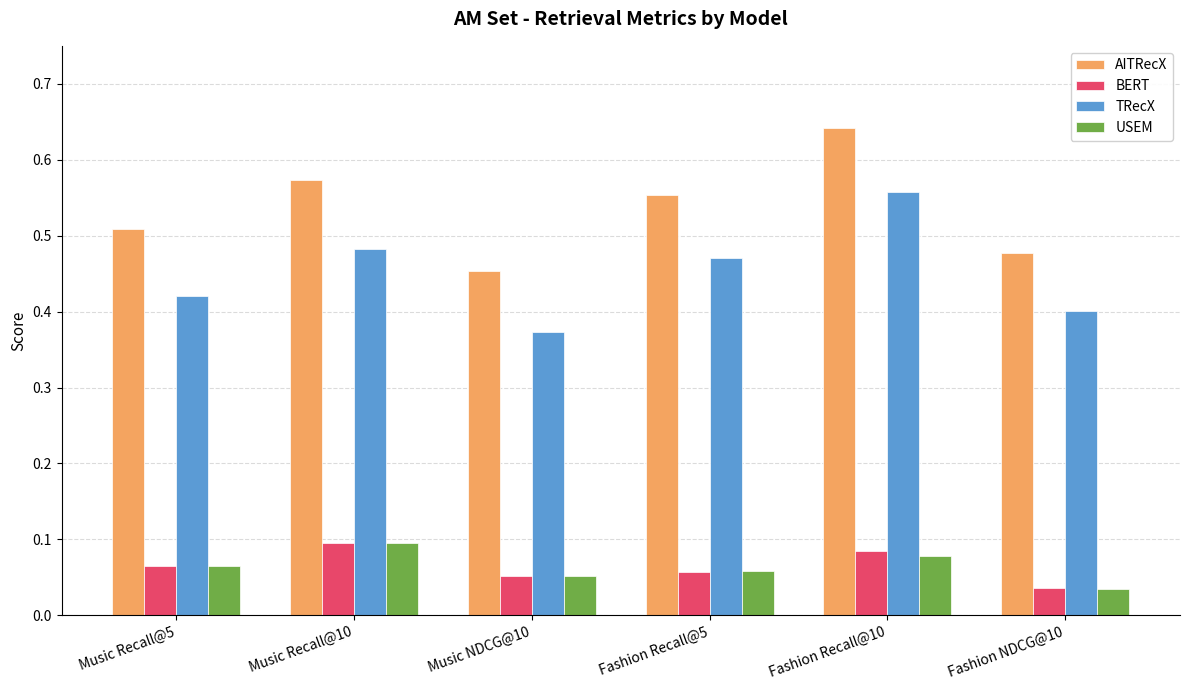

What is the total value across all series at Fashion Recall@5?

1.1